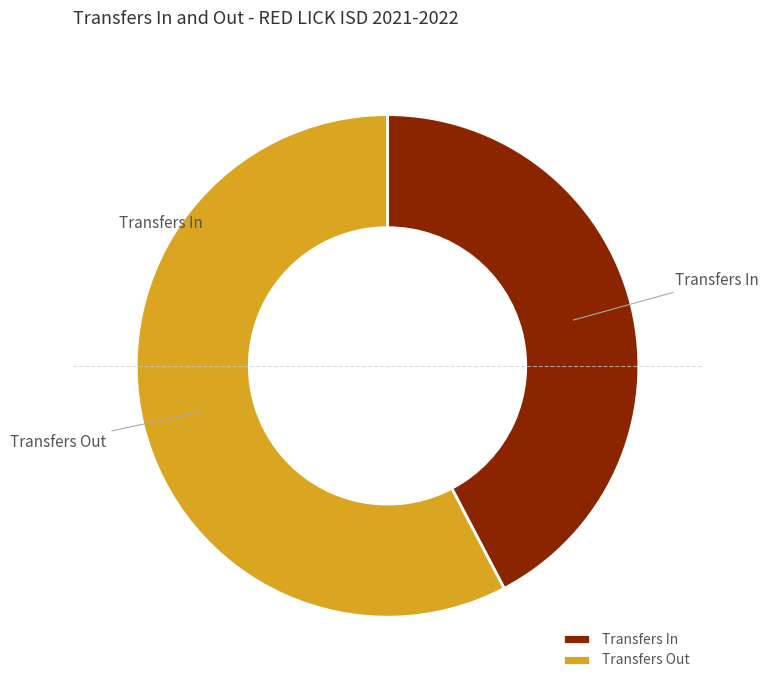

Which slice is the smallest?

Transfers In